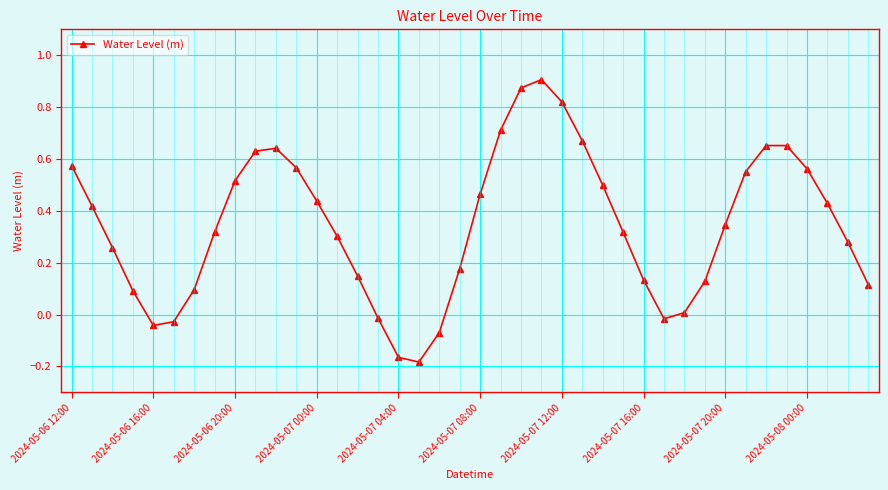

What is the sum of all values?

13.8